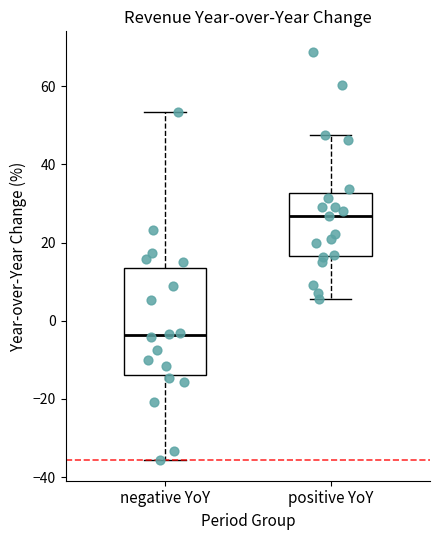

Where is the lower edge of the box for negative YoY on the y-axis? The values are not printed on the chart, so give them approximately, as read against the axis.

-14